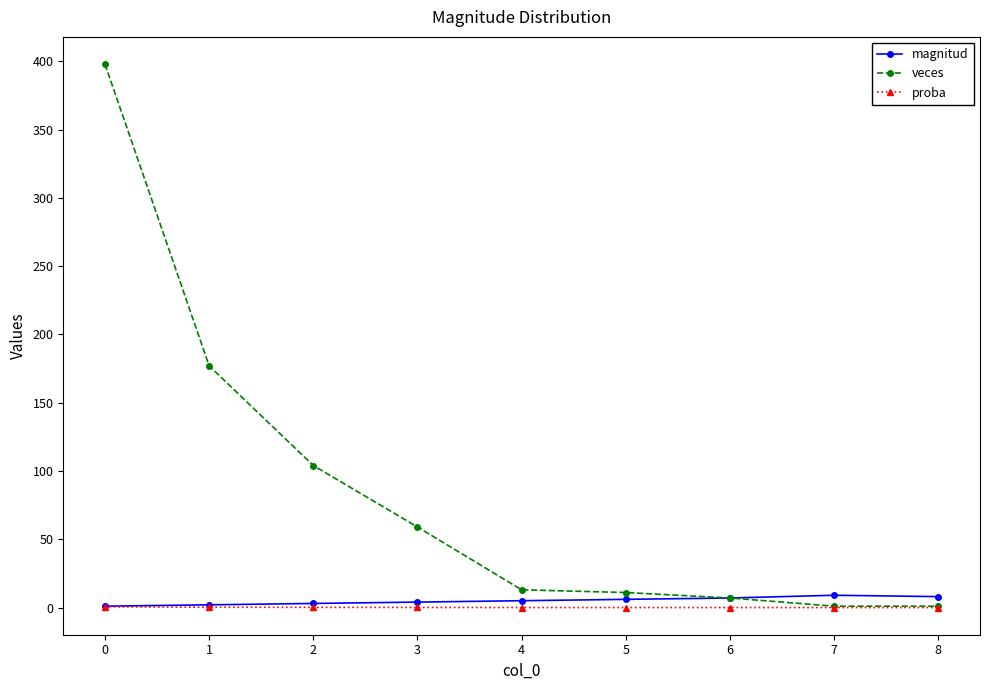

Is the value of veces at 6 greater than the value of proba at 4?

Yes